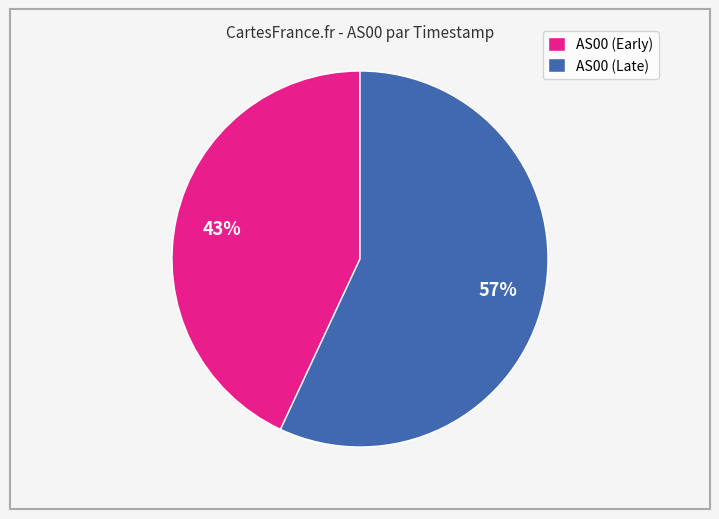

What is the largest slice in the pie chart?

AS00 (Late)